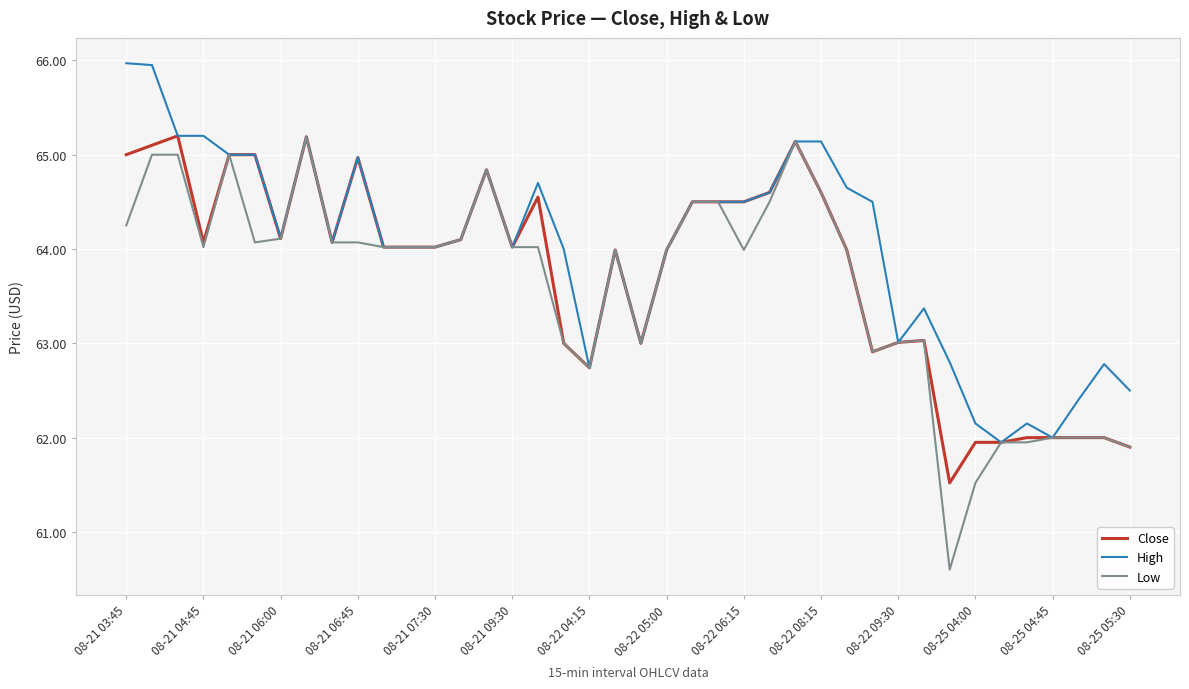

Which series has the widest spread of values?

Low